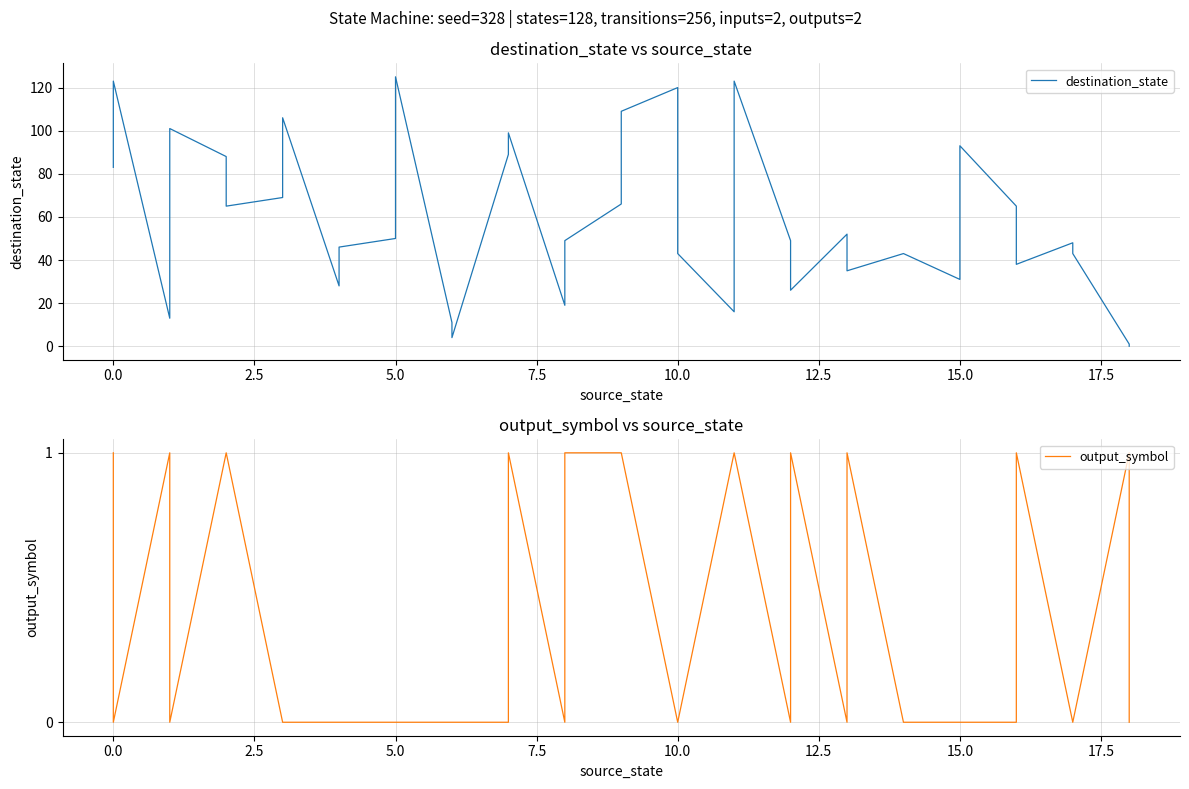

What is the highest value of the destination_state series?

125